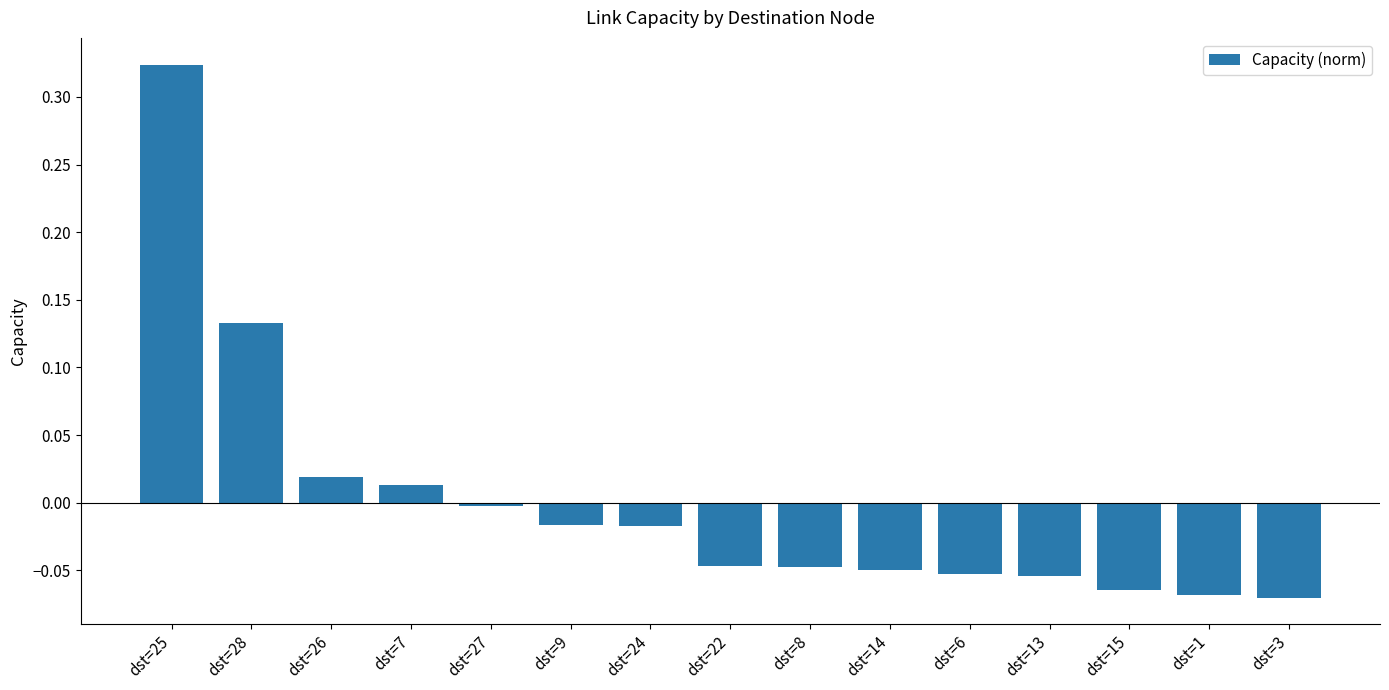

What is the difference between the values at dst=22 and dst=25?

0.4